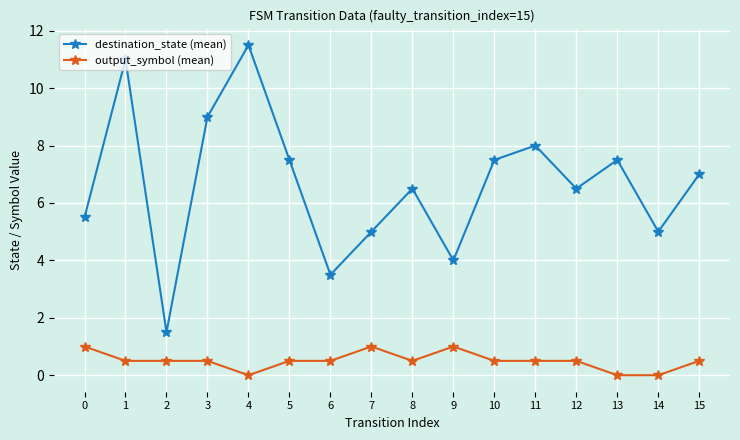

How many interior local valleys does the destination_state (mean) series have?

5